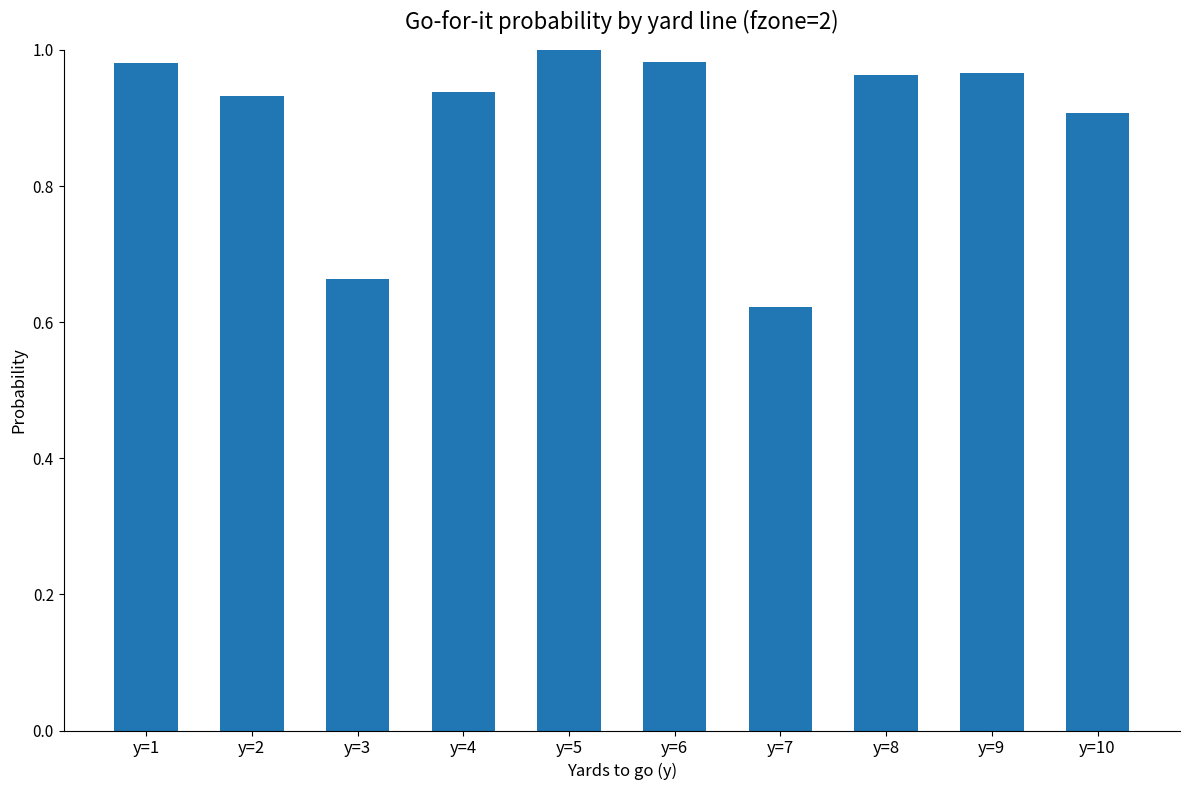

Which category has the lowest value across all series?

y=7